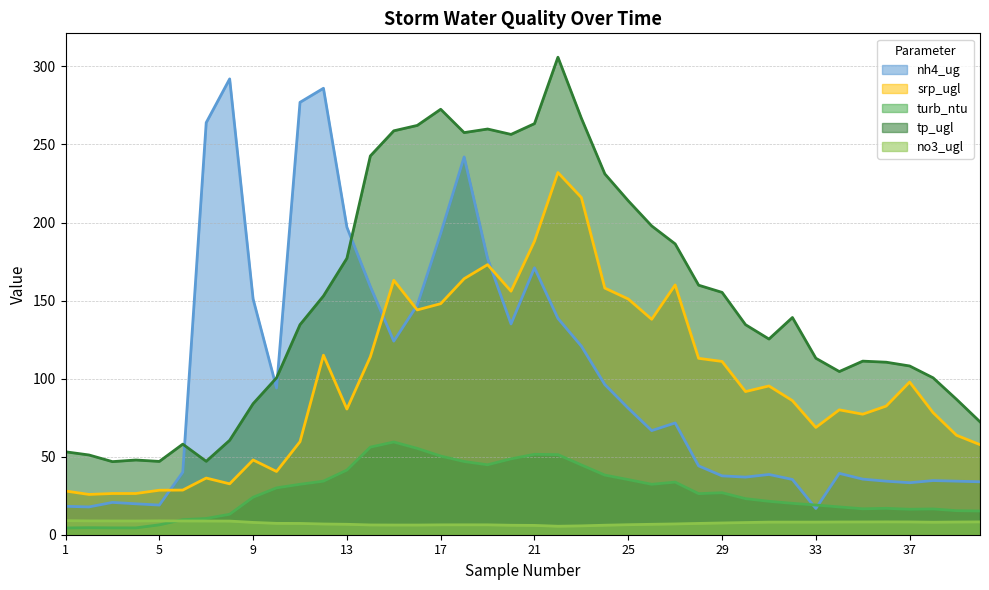

How many values in the srp_ugl series are below 91?

20